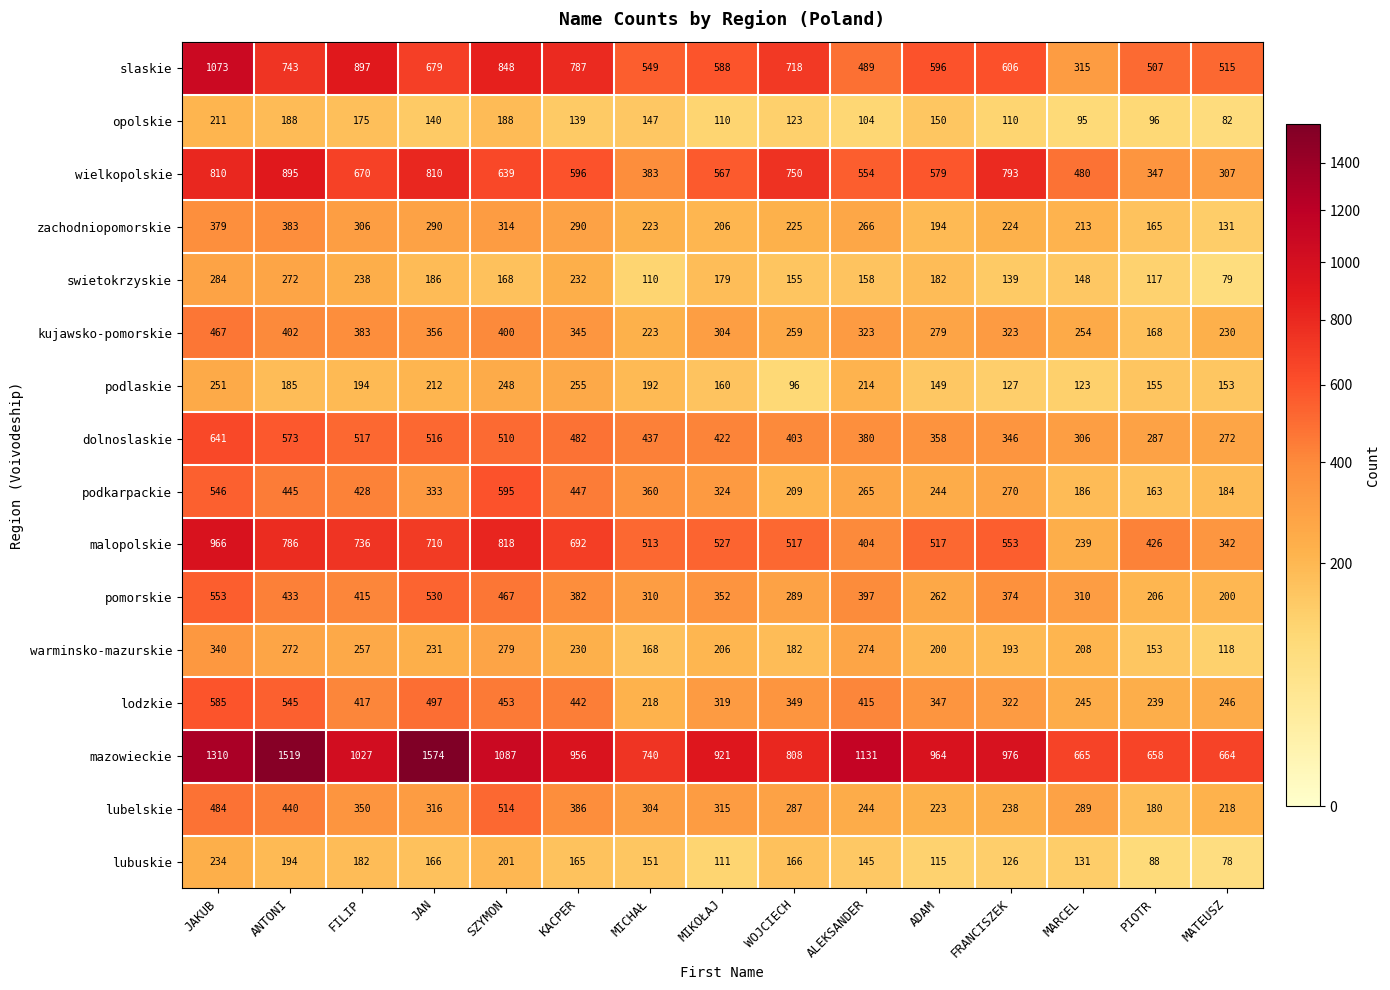

Rank the series at ADAM from lowest to highest value.

lubuskie, podlaskie, opolskie, swietokrzyskie, zachodniopomorskie, warminsko-mazurskie, lubelskie, podkarpackie, pomorskie, kujawsko-pomorskie, lodzkie, dolnoslaskie, malopolskie, wielkopolskie, slaskie, mazowieckie